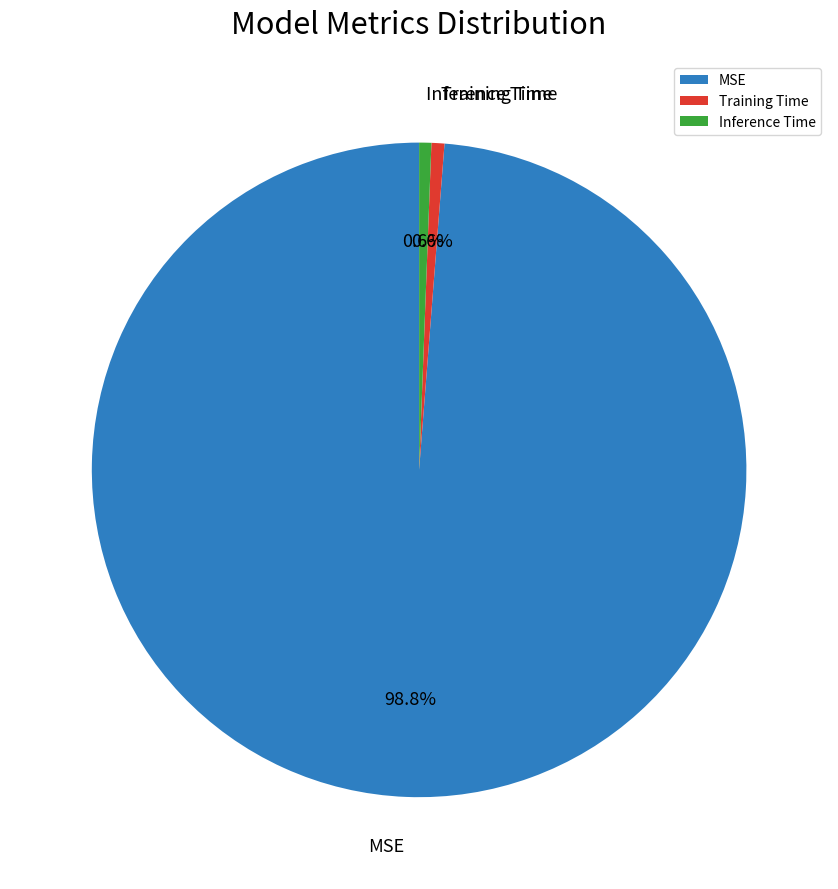

Count the number of slices in the pie.

3